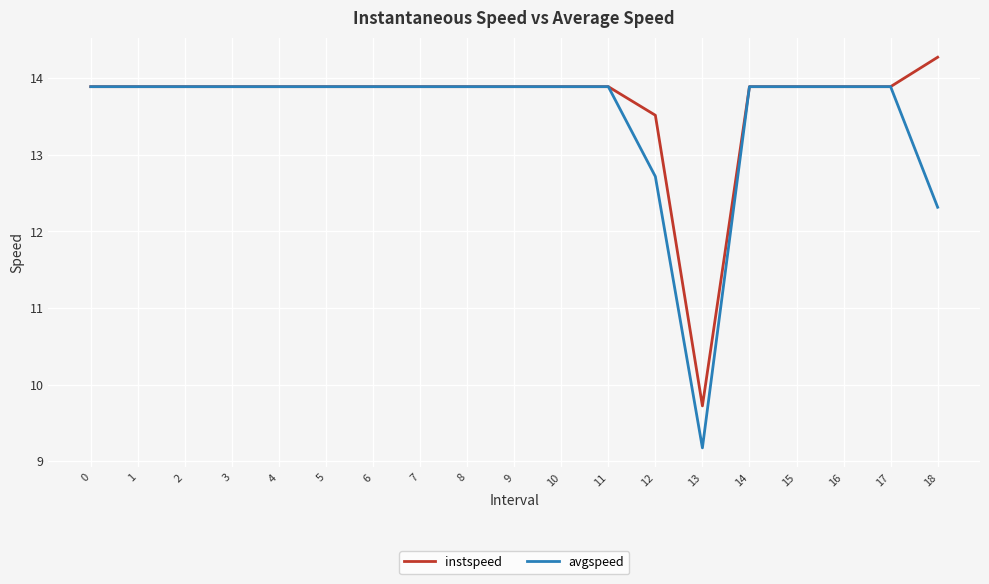

Rank the series by their maximum value, from lowest to highest.

avgspeed, instspeed